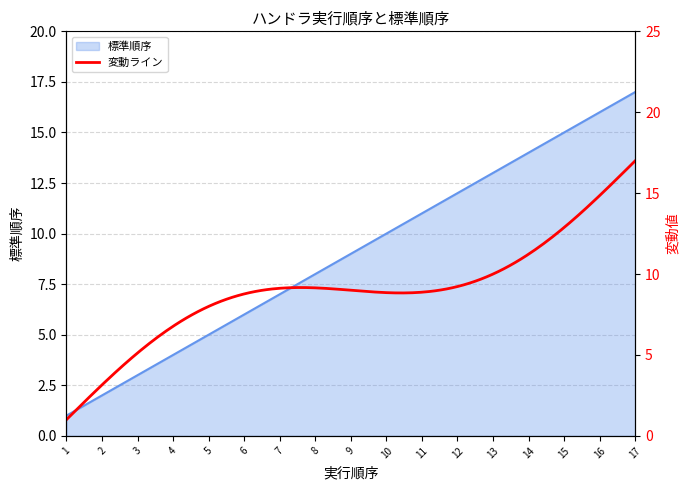

What is the ratio of the value at 6 to the value at 14?

0.4